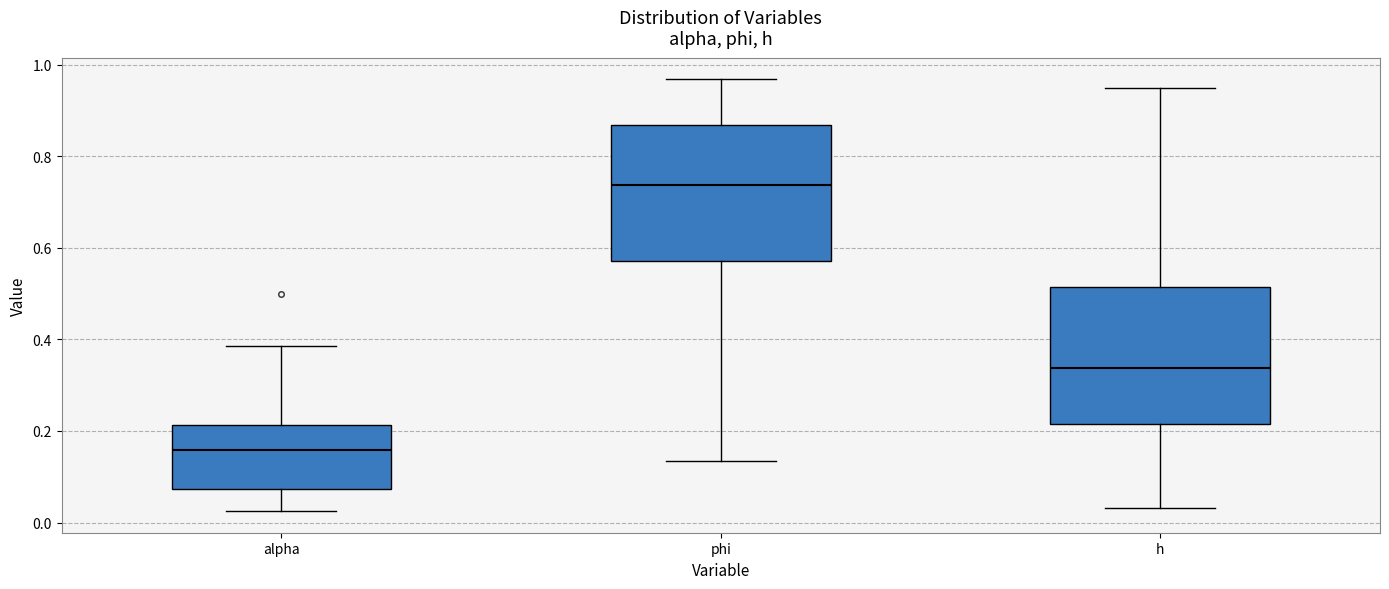

Which box has the highest median line?

phi